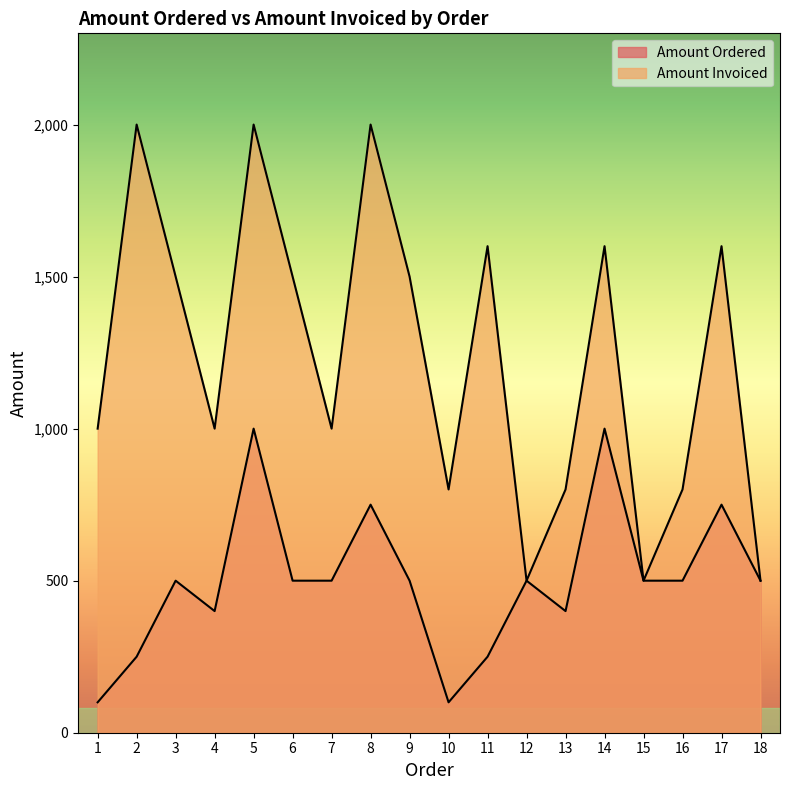

True or false: Amount Invoiced and Amount Ordered intersect in this chart.

False